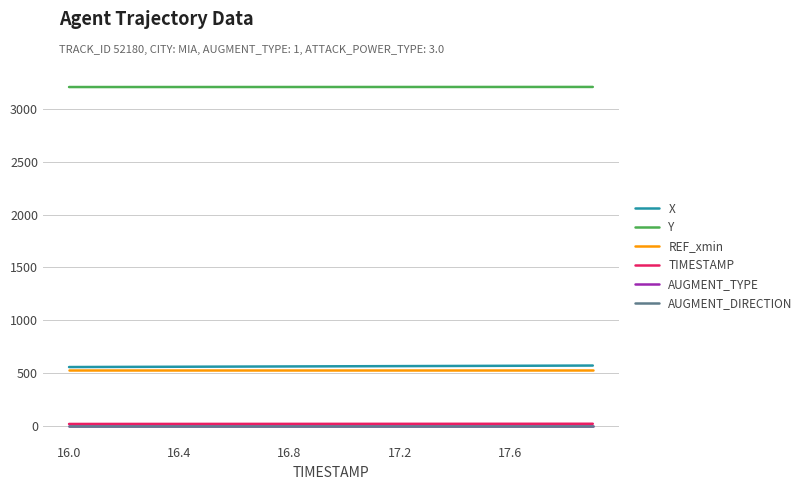

How many lines are shown in the chart?

6